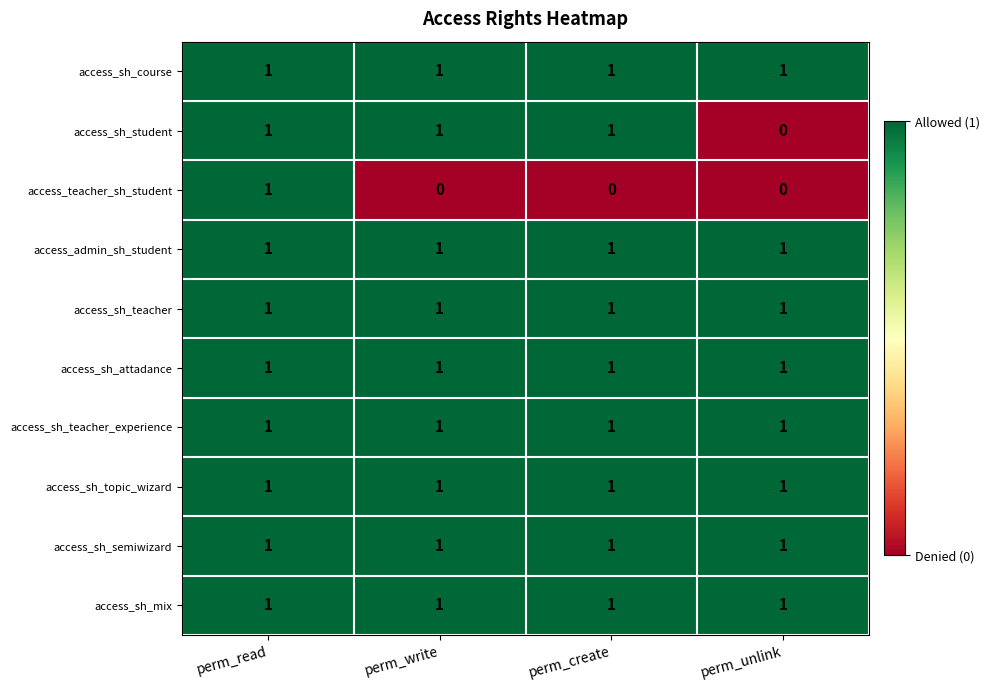

What is the total value across all series at perm_unlink?

8